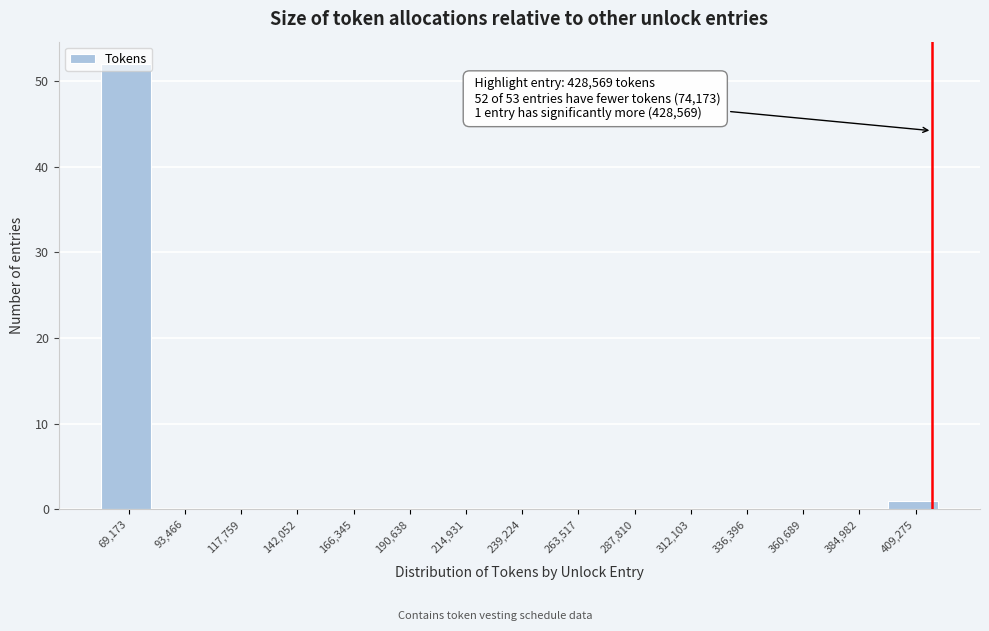

What is the greatest value displayed?

52